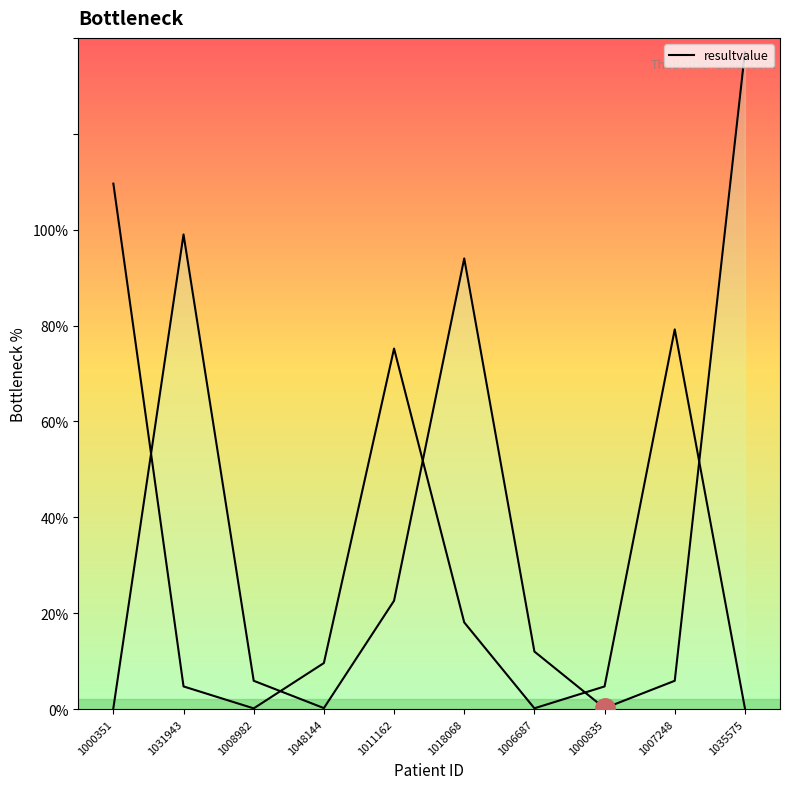

What is the average value?

37.7